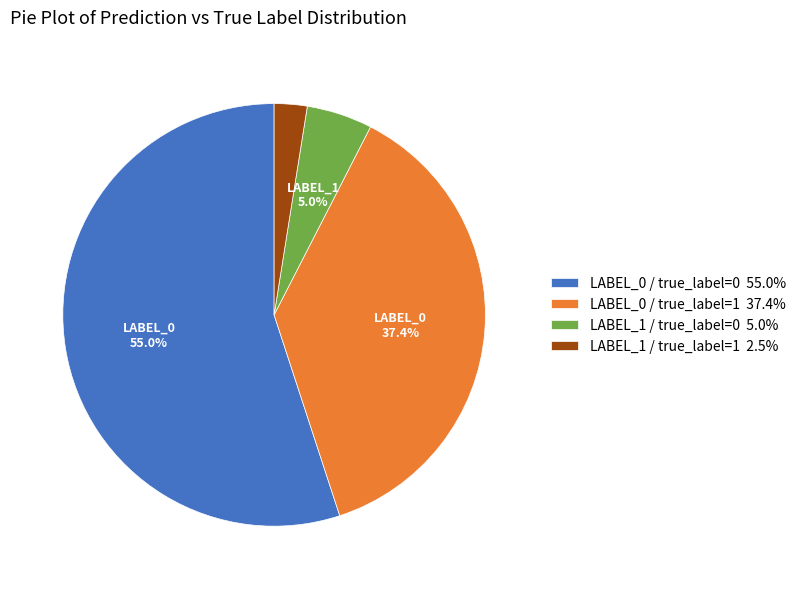

To the nearest percent, what percentage of the pie is LABEL_0 / true_label=0?

55%